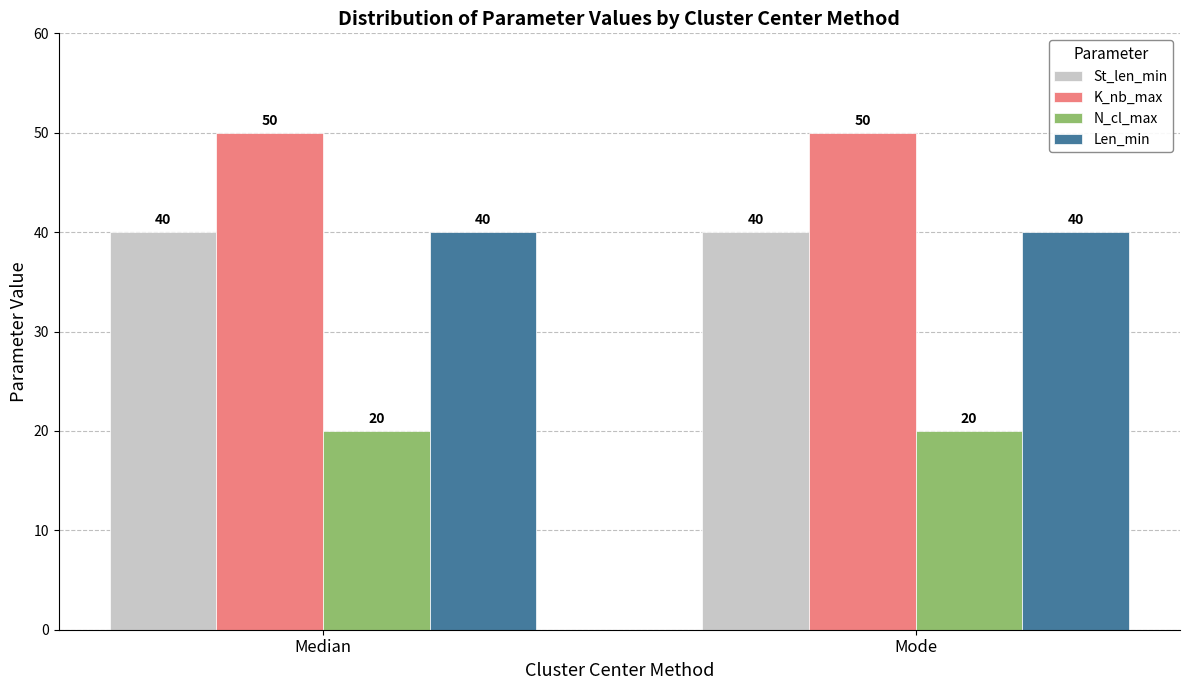

How many groups of bars are there?

2